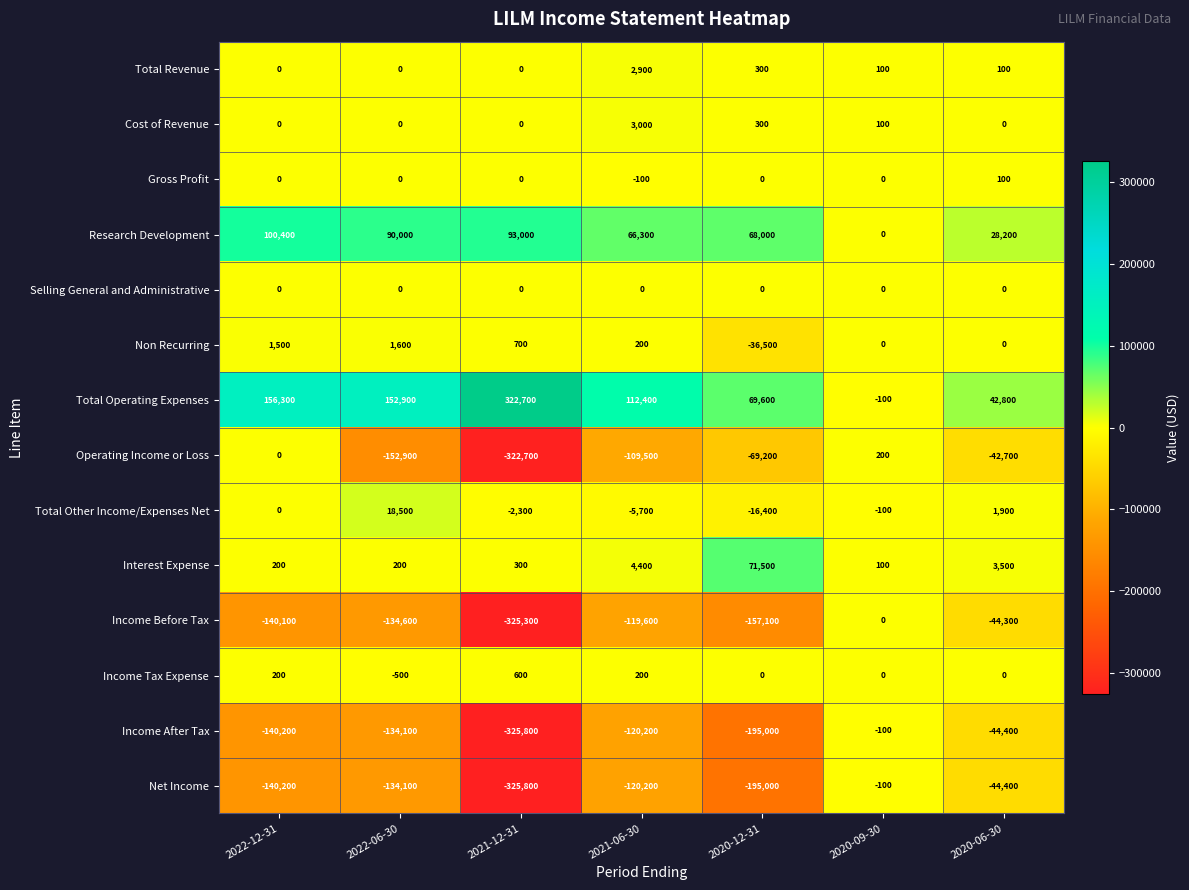

True or false: Total Other Income/Expenses Net has a value of 7741 at 2022-06-30.

False